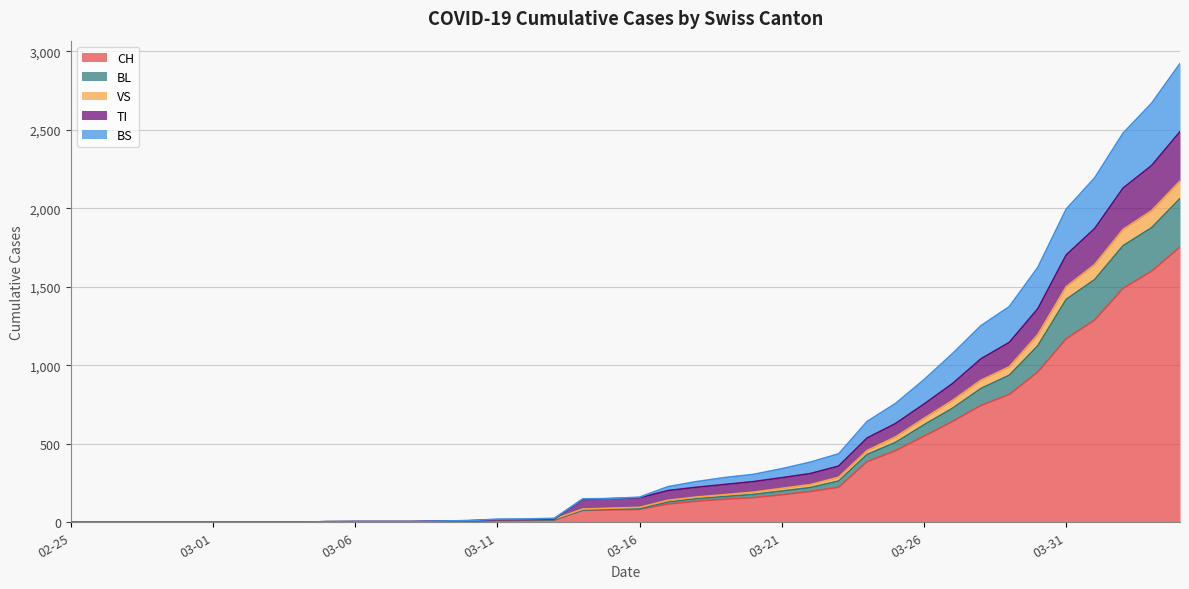

What is the highest value of the CH series?

1753